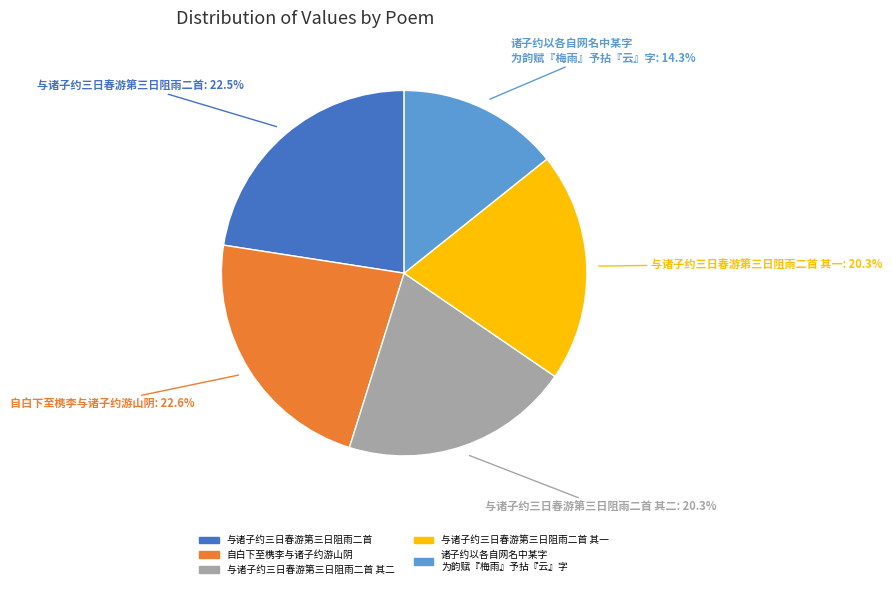

Rank the categories by value from highest to lowest.

自白下至槜李与诸子约游山阴, 与诸子约三日春游第三日阻雨二首, 与诸子约三日春游第三日阻雨二首 其二, 与诸子约三日春游第三日阻雨二首 其一, 诸子约以各自网名中某字为韵赋『梅雨』予拈『云』字